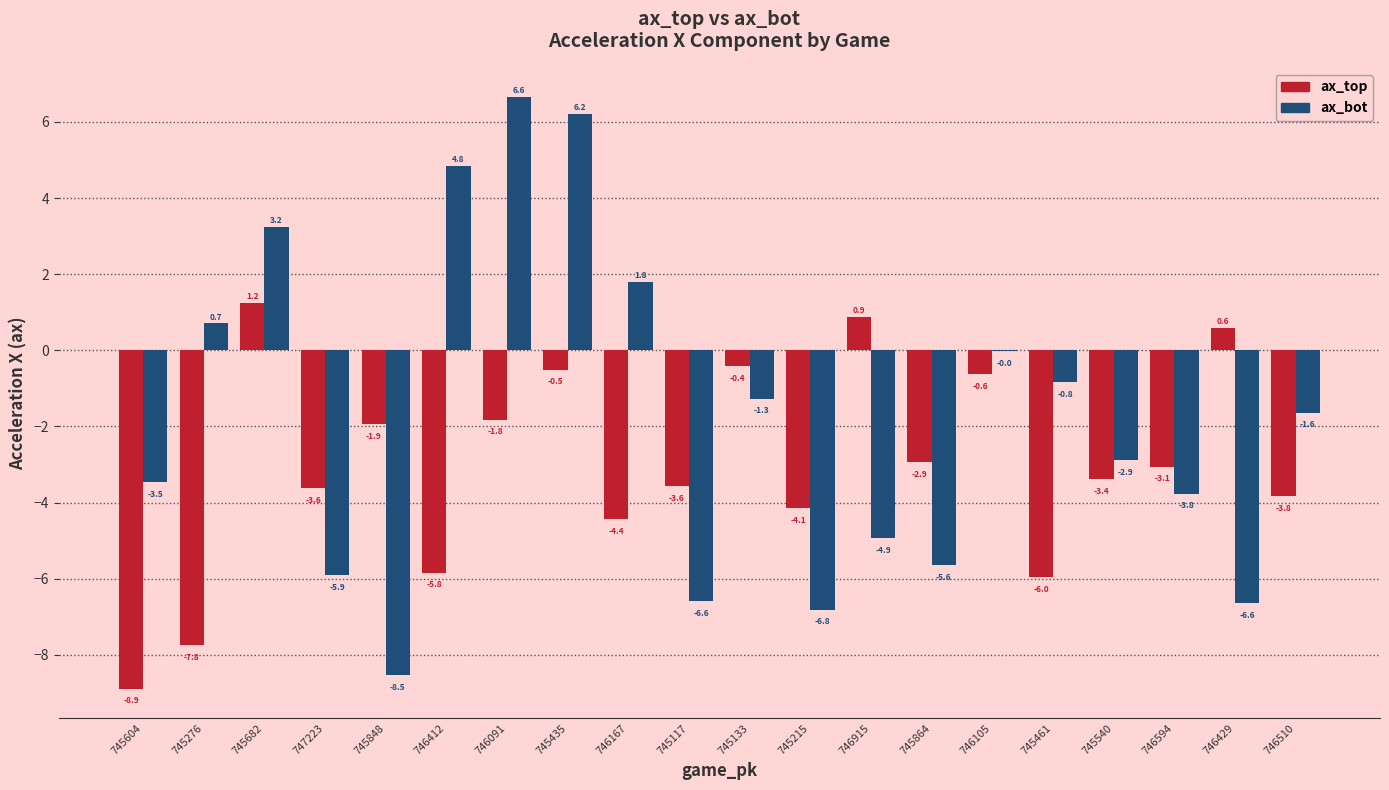

Where does the ax_bot series first go above -1?

745276